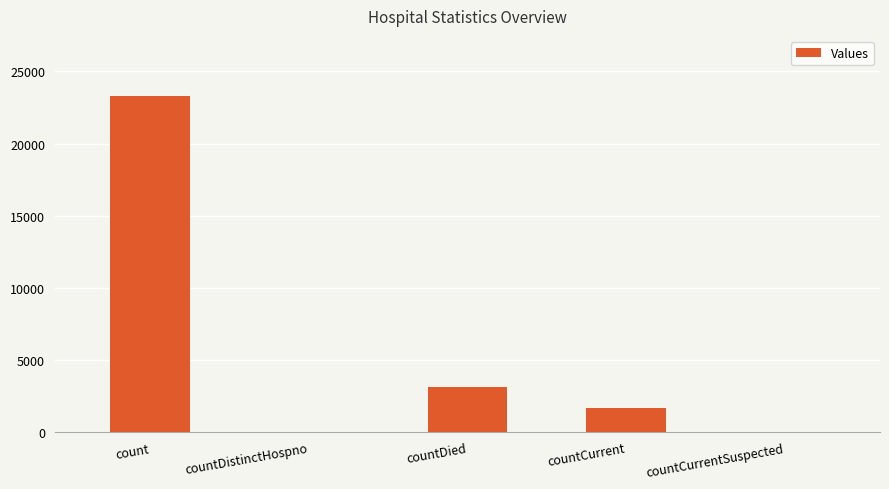

Reading left to right, extract all data points from this chart.

23266	0	3136	1691	0